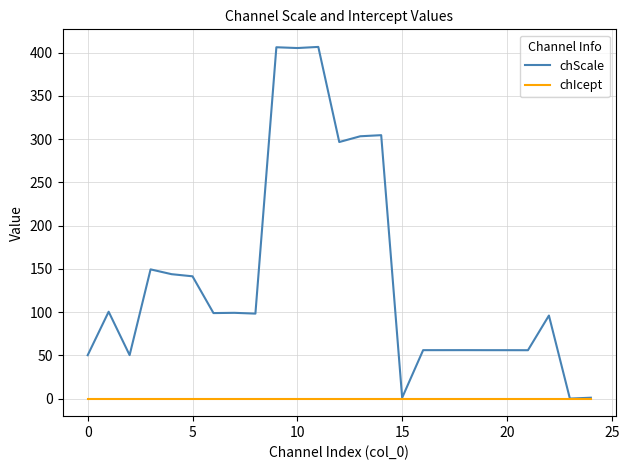

At how many categories does at least one series exceed 218?

6